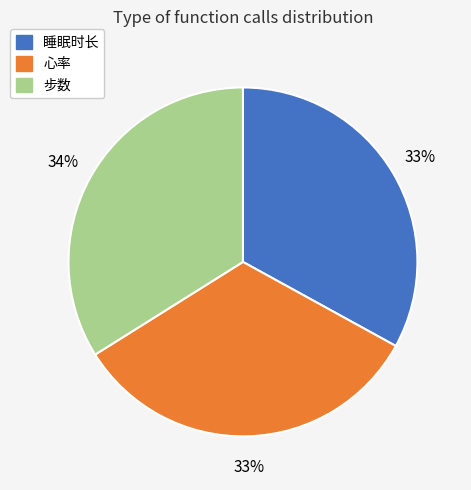

Does any single category account for the majority?

No